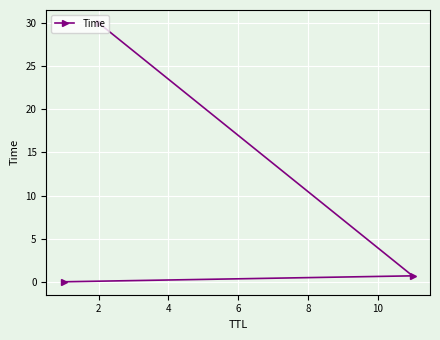

How many lines are shown in the chart?

1